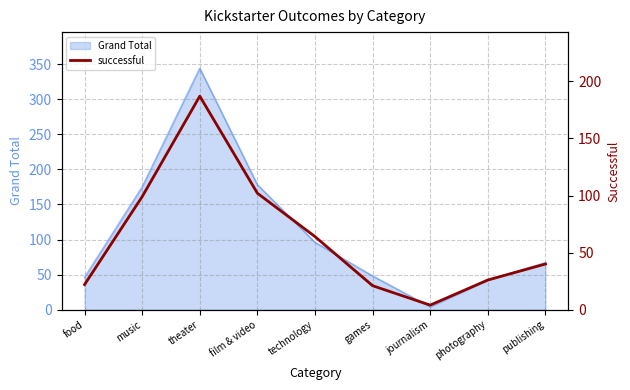

List the labels in order of value, largest first.

theater, film & video, music, technology, publishing, photography, food, games, journalism